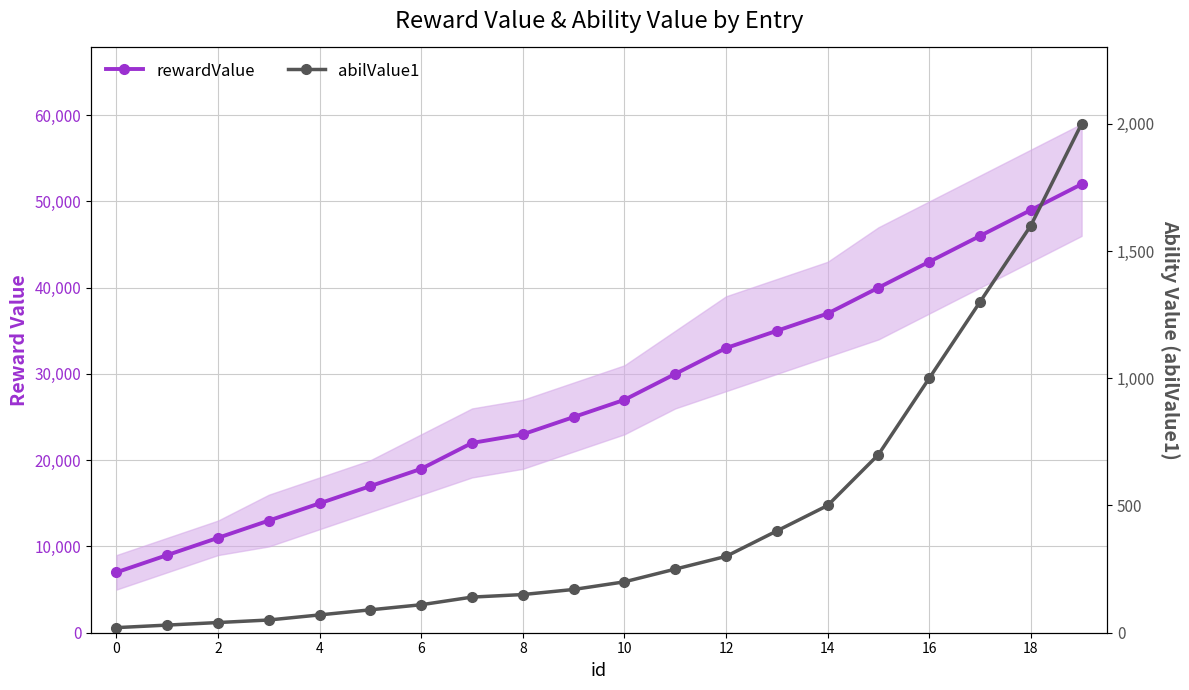

At which label does rewardValue first exceed 27000?

11